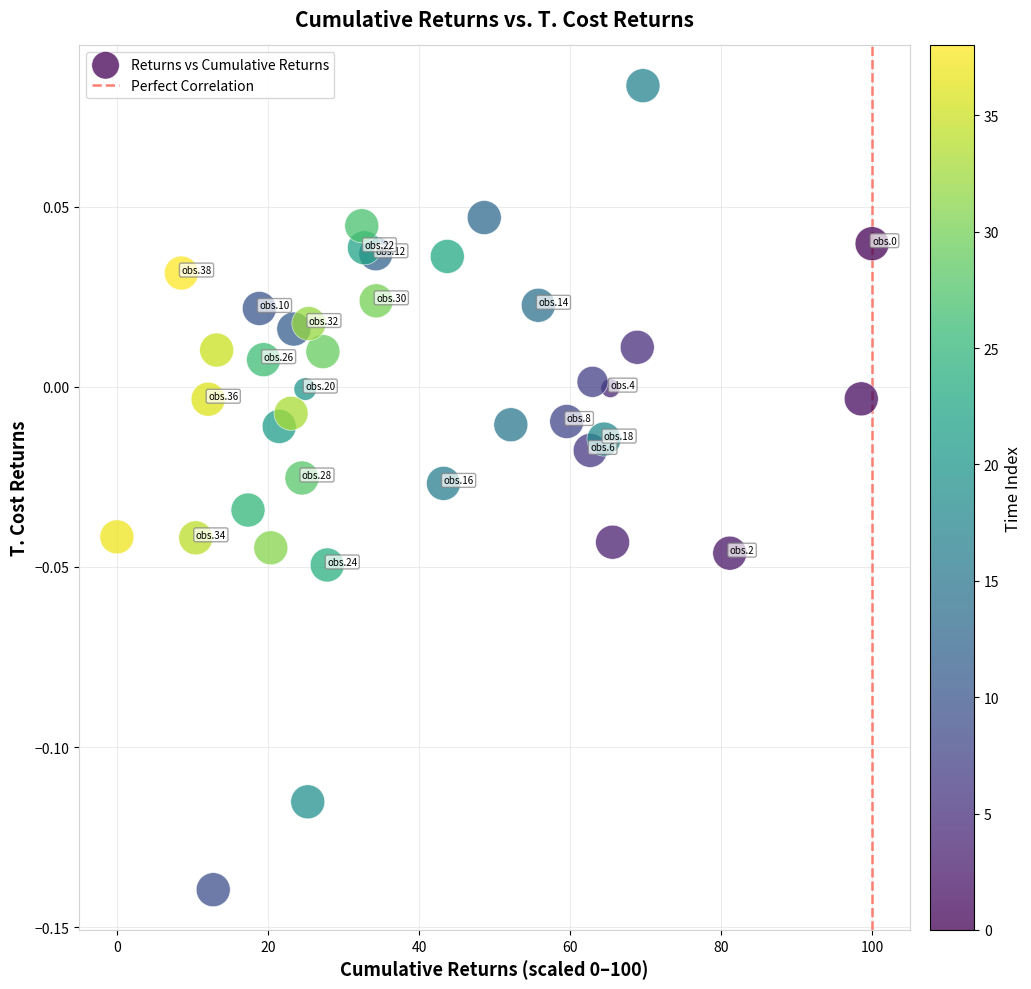

What is the range of X values (max minus min)?

100.0